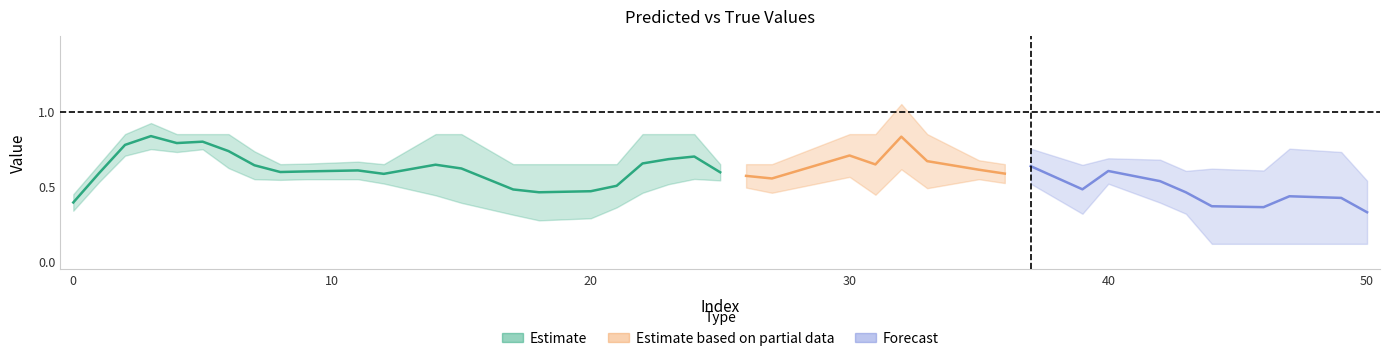

Count the y_true values in the range 0 to 1.

40